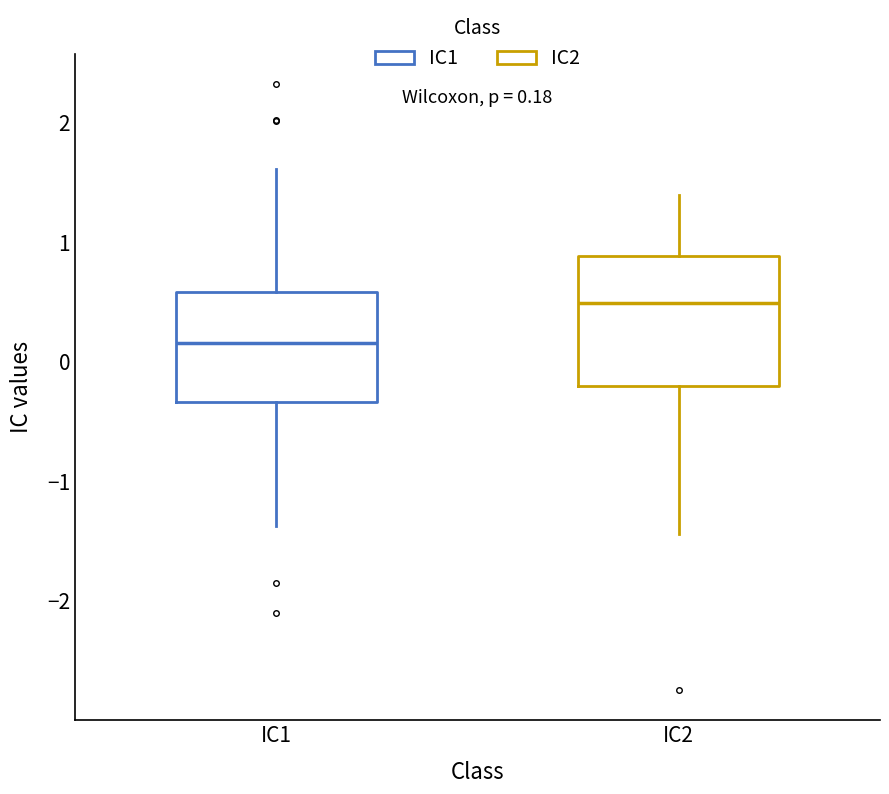

Which box is the tallest, from its lower edge to its upper edge?

IC2